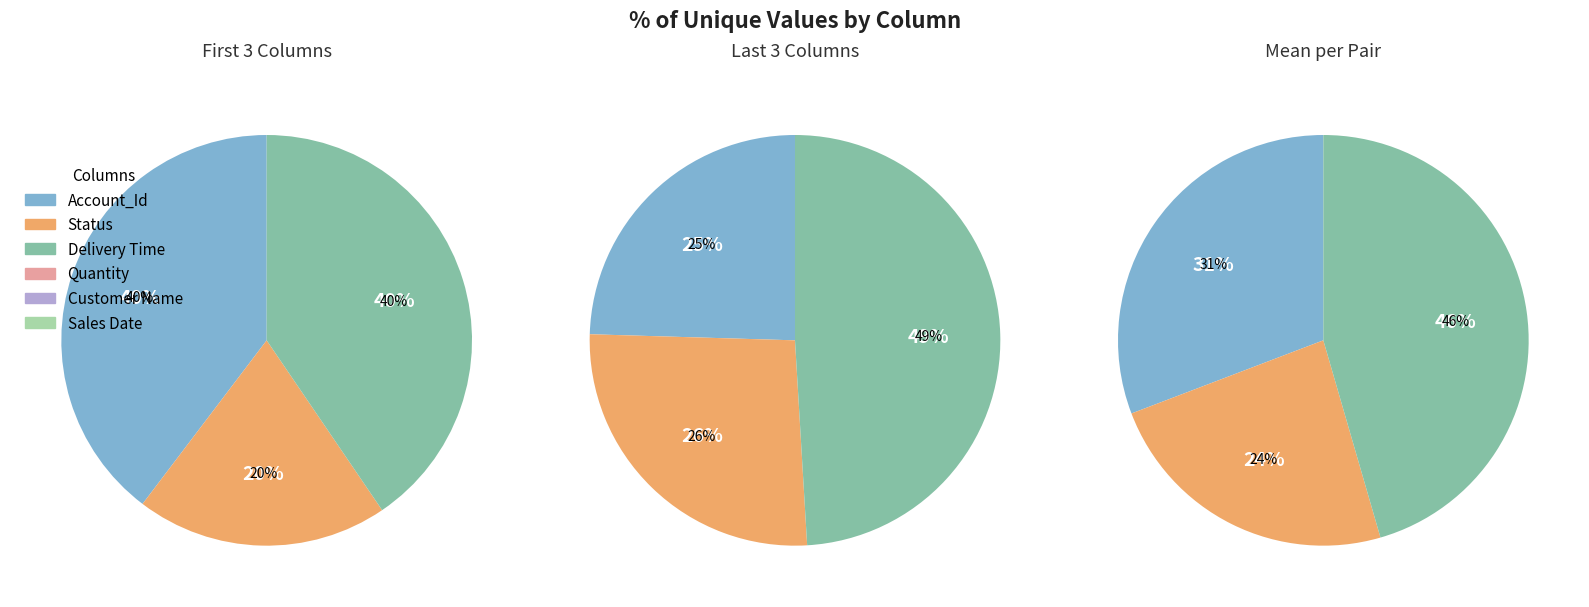

How many slices are in this pie chart?

6